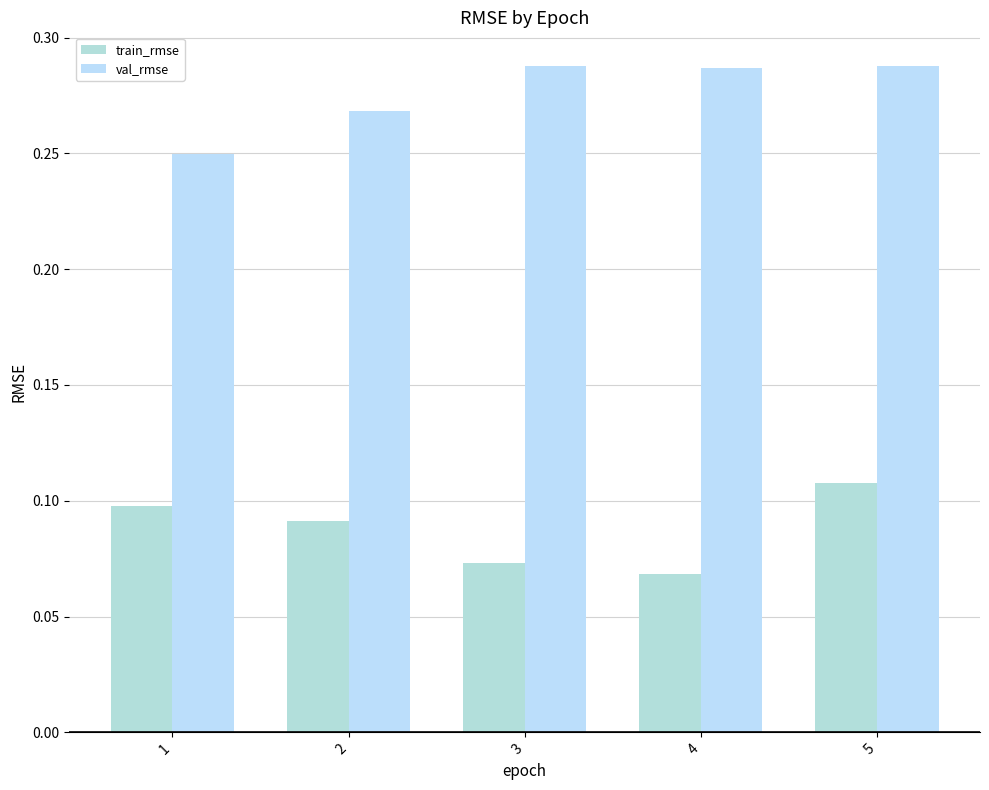

Reading left to right, what are all the values shown in this chart?

train_rmse: 0.1	0.1	0.1	0.1	0.1
val_rmse: 0.2	0.3	0.3	0.3	0.3